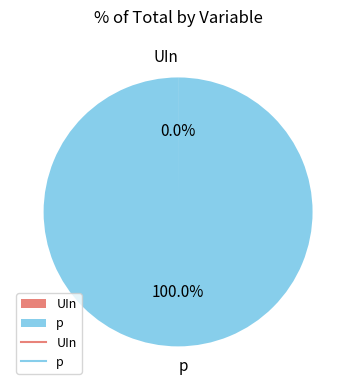

Which category has the biggest portion of the pie?

p